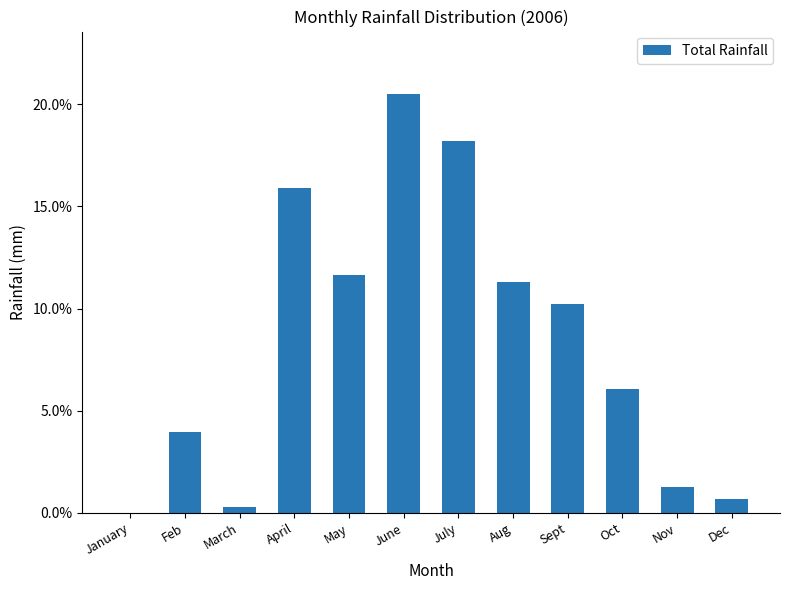

What is the value of the 5th bar from the left?

0.1